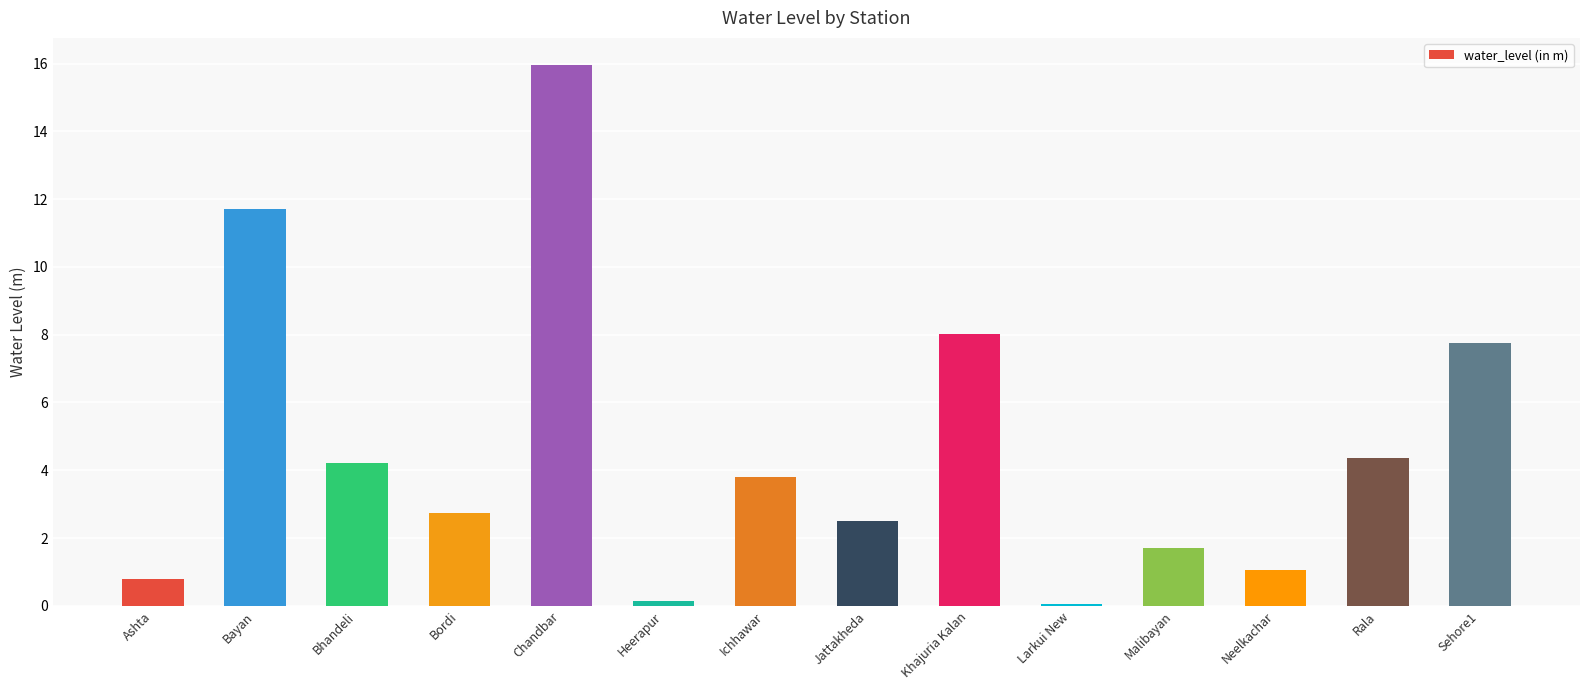

Which has a higher value, Neelkachar or Bordi?

Bordi